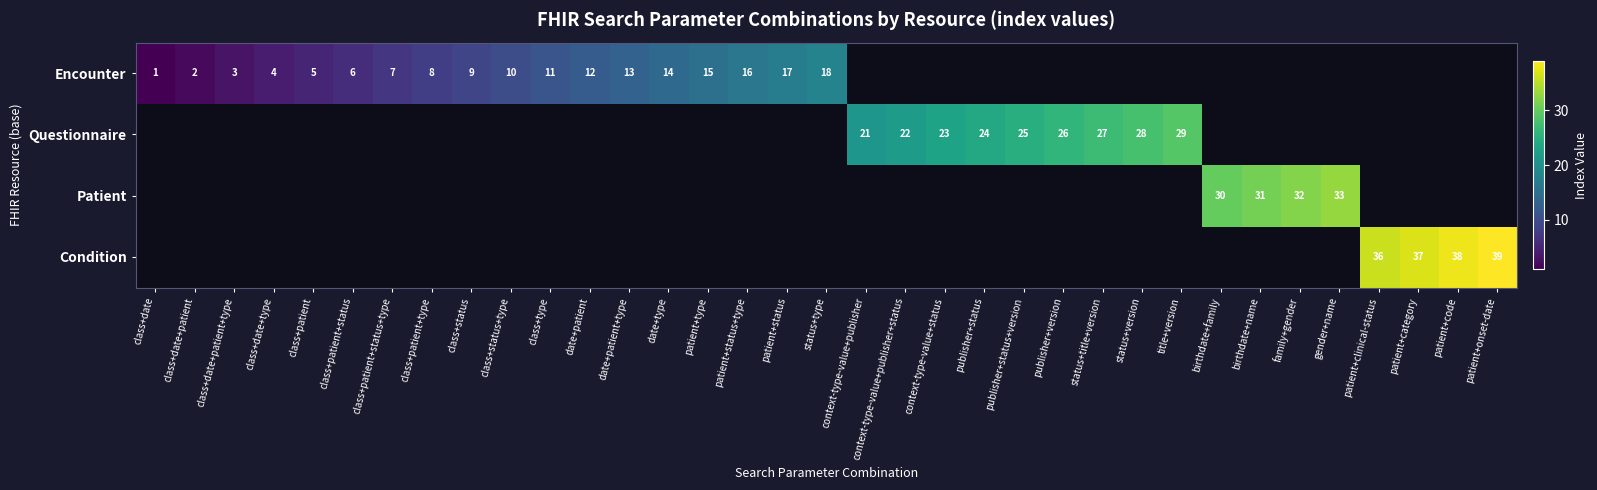

The Encounter series shows 9 at class+status. True or false?

True